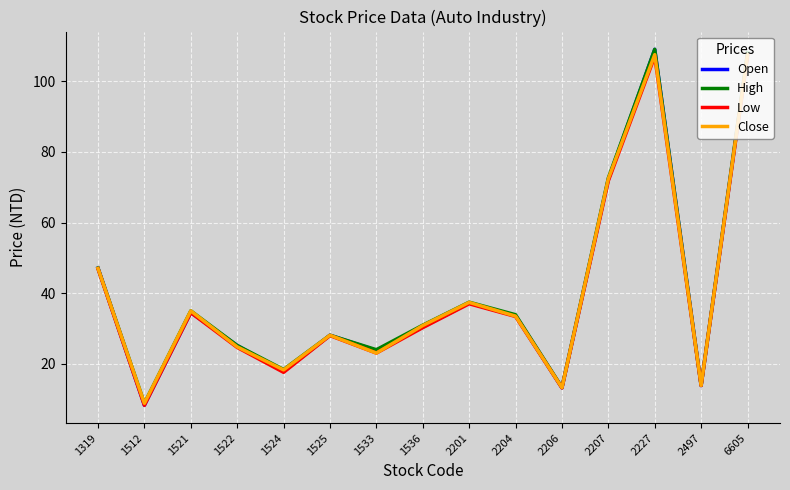

Which series has the widest spread of values?

Open